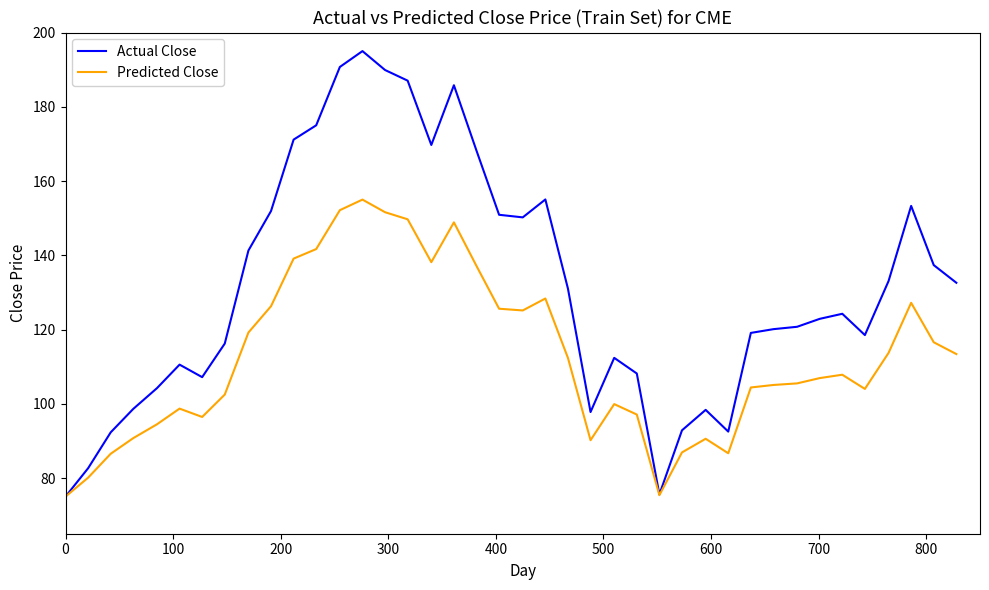

Which series has the largest total across all categories?

Actual Close